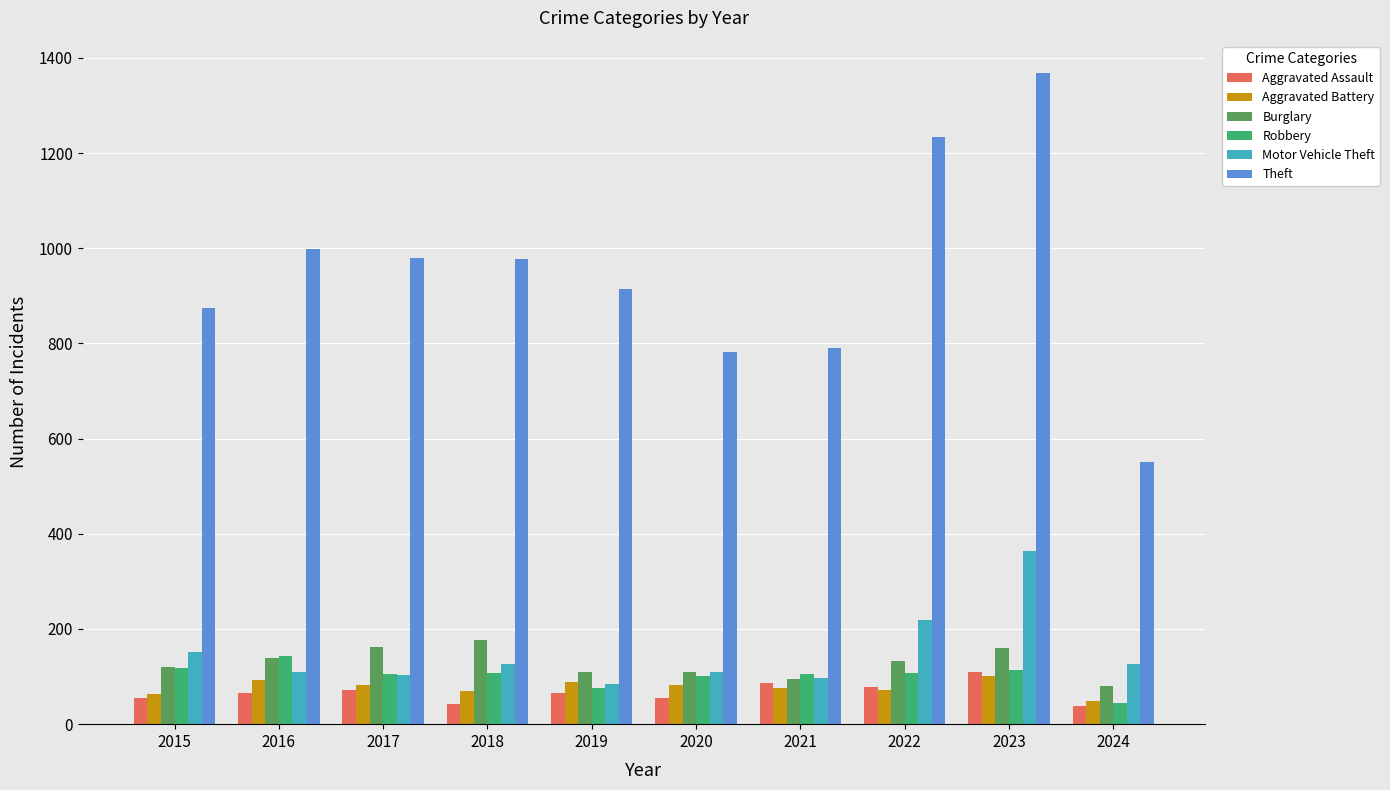

How many bars are there in each group?

6